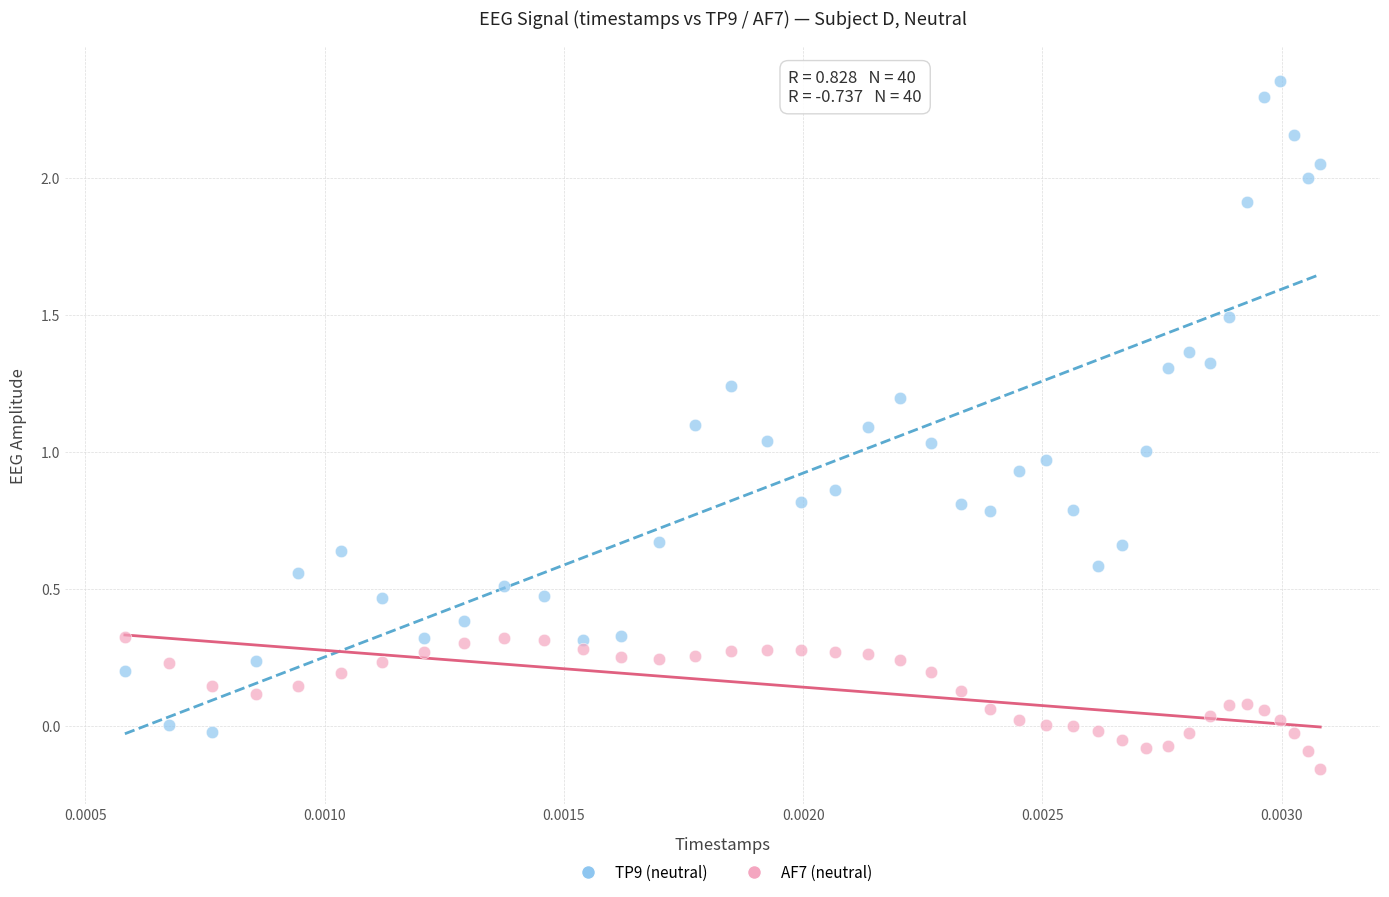

Which series has the widest spread of Y values?

TP9 (neutral)